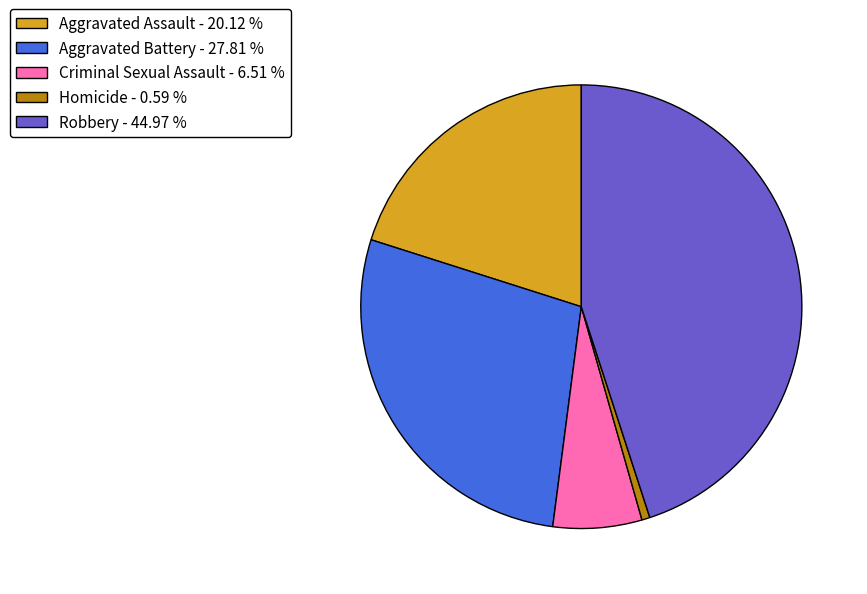

Do Aggravated Battery - 27.81 % and Aggravated Assault - 20.12 % together represent more than half of the pie?

No